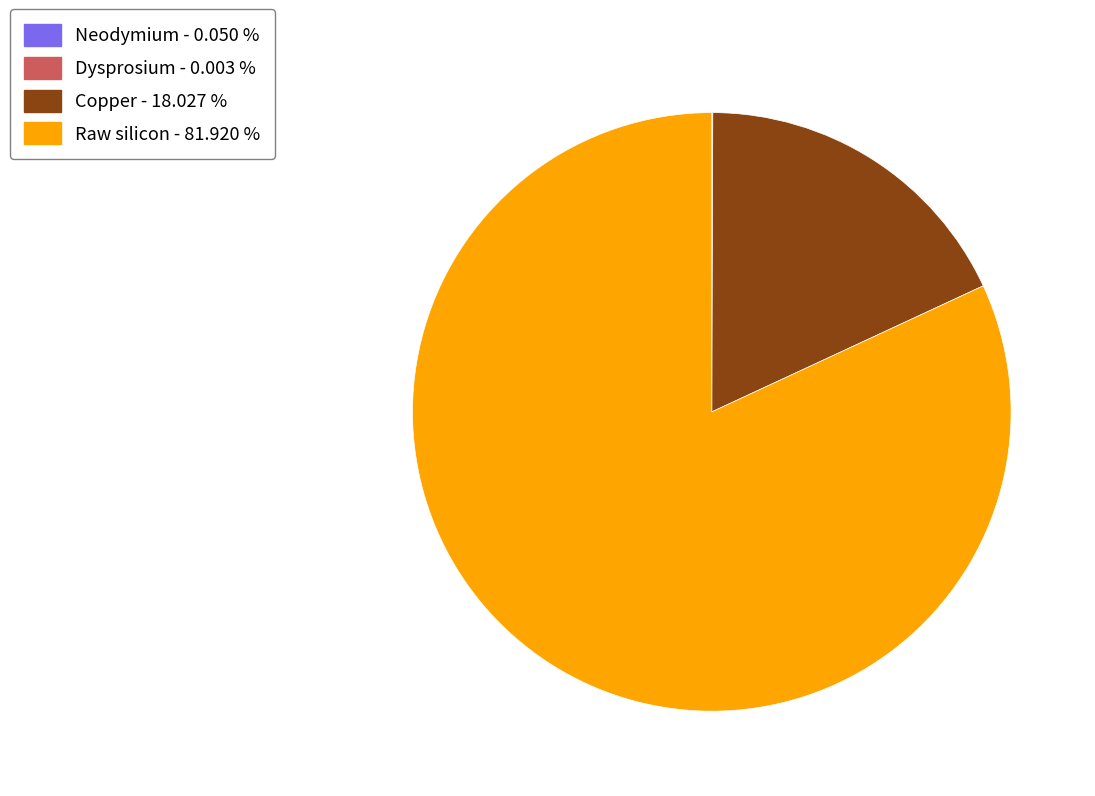

Combined, do Raw silicon and Copper account for over 50%?

Yes